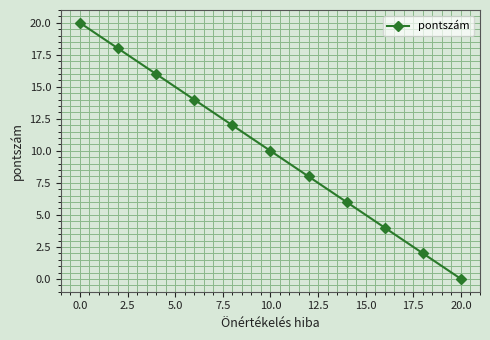

What is the greatest value displayed?

20